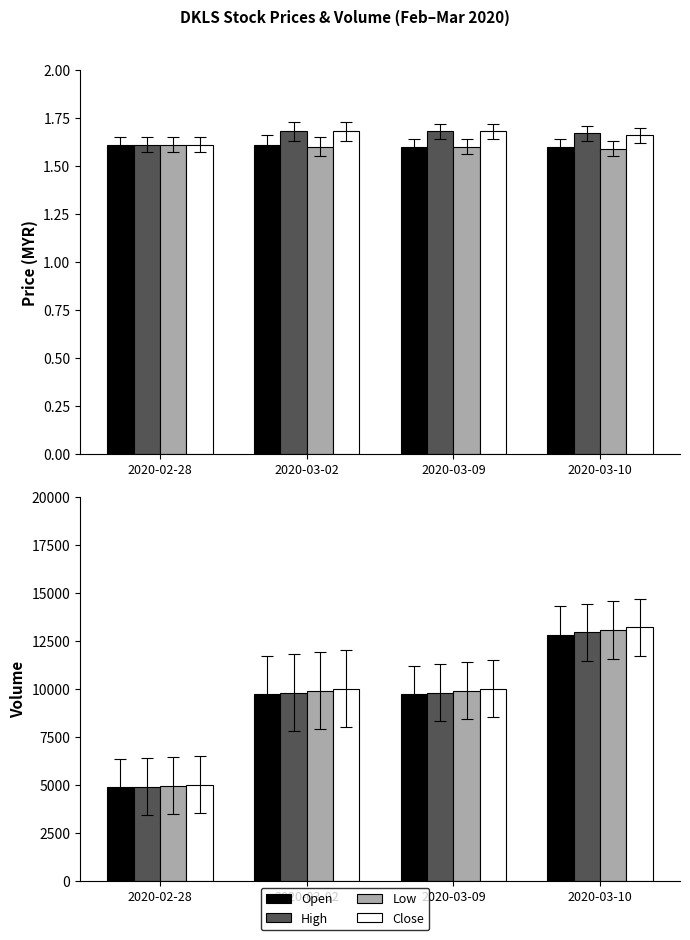

What is the label of the 4th bar from the right?

2020-02-28